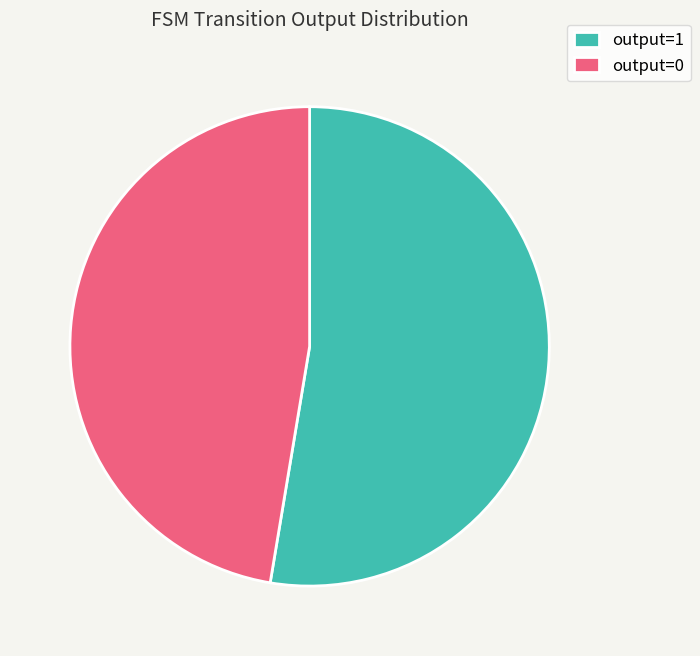

Do output=1 and output=0 together represent more than half of the pie?

Yes